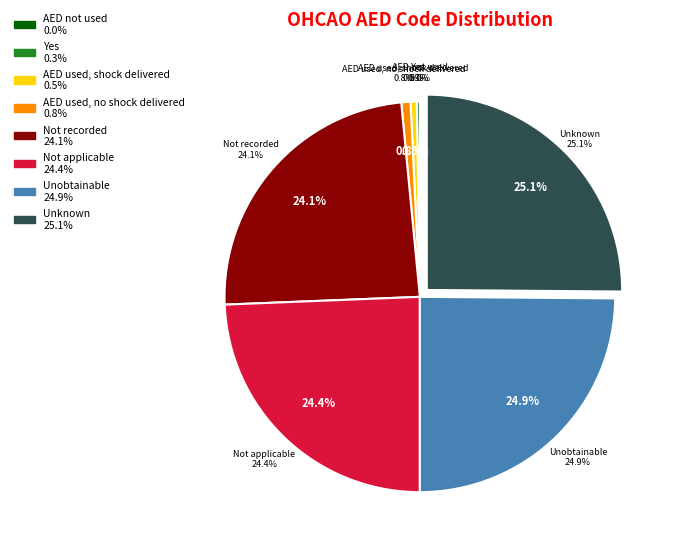

Approximately how many times larger is the value at AED used, no shock delivered compared to Yes?

3.0